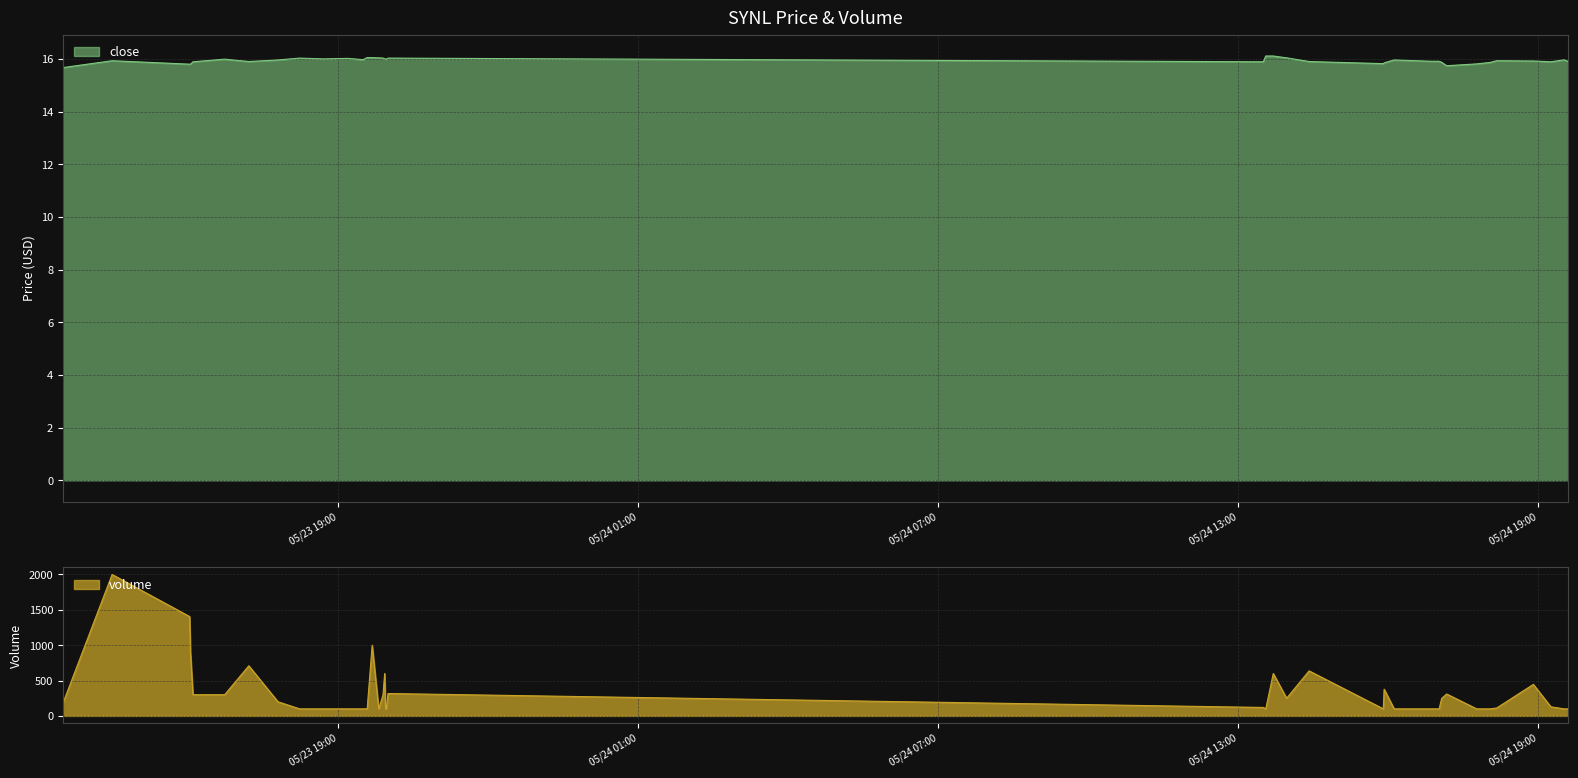

How many interior local peaks does the close series have?

9